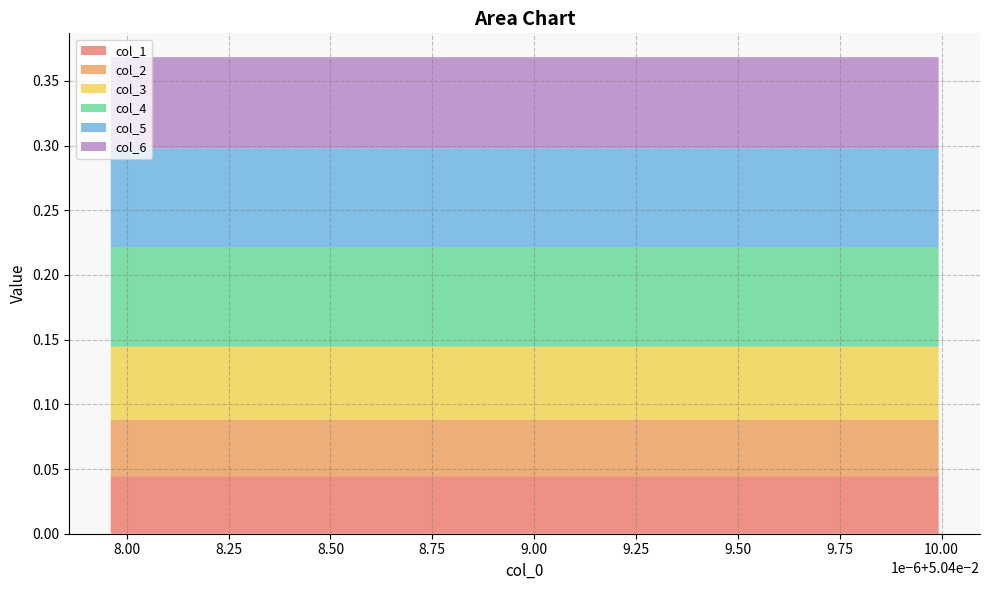

Reading left to right, what are all the values shown in this chart?

col_1: 0=0.0	1=0.0	2=0.0	3=0.0	4=0.0	5=0.0	6=0.0	7=0.0	8=0.0	9=0.0	10=0.0	11=0.0	12=0.0	13=0.0	14=0.0	15=0.0	16=0.0	17=0.0
col_2: 0=0.0	1=0.0	2=0.0	3=0.0	4=0.0	5=0.0	6=0.0	7=0.0	8=0.0	9=0.0	10=0.0	11=0.0	12=0.0	13=0.0	14=0.0	15=0.0	16=0.0	17=0.0
col_3: 0=0.1	1=0.1	2=0.1	3=0.1	4=0.1	5=0.1	6=0.1	7=0.1	8=0.1	9=0.1	10=0.1	11=0.1	12=0.1	13=0.1	14=0.1	15=0.1	16=0.1	17=0.1
col_4: 0=0.1	1=0.1	2=0.1	3=0.1	4=0.1	5=0.1	6=0.1	7=0.1	8=0.1	9=0.1	10=0.1	11=0.1	12=0.1	13=0.1	14=0.1	15=0.1	16=0.1	17=0.1
col_5: 0=0.1	1=0.1	2=0.1	3=0.1	4=0.1	5=0.1	6=0.1	7=0.1	8=0.1	9=0.1	10=0.1	11=0.1	12=0.1	13=0.1	14=0.1	15=0.1	16=0.1	17=0.1
col_6: 0=0.1	1=0.1	2=0.1	3=0.1	4=0.1	5=0.1	6=0.1	7=0.1	8=0.1	9=0.1	10=0.1	11=0.1	12=0.1	13=0.1	14=0.1	15=0.1	16=0.1	17=0.1